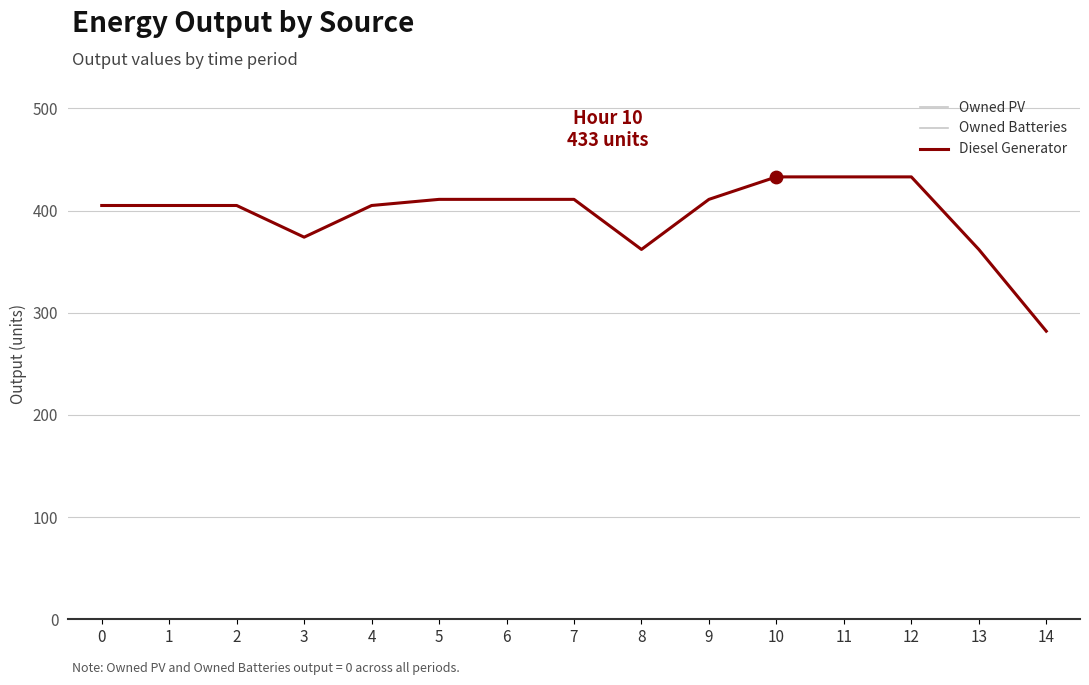

Is the value of Diesel Generator at 9 greater than the value of Owned PV at 4?

Yes